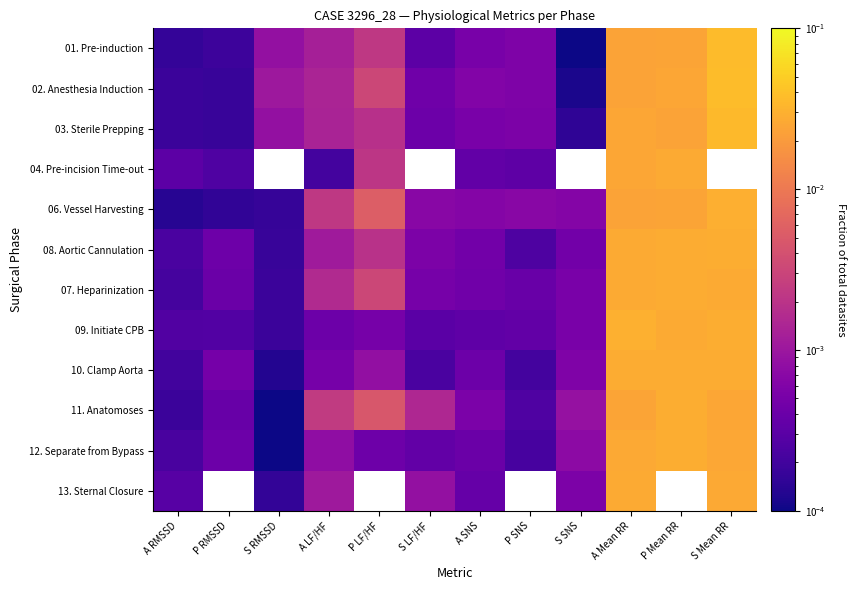

The value of 07. Heparinization at P LF/HF is 0.0. True or false?

False